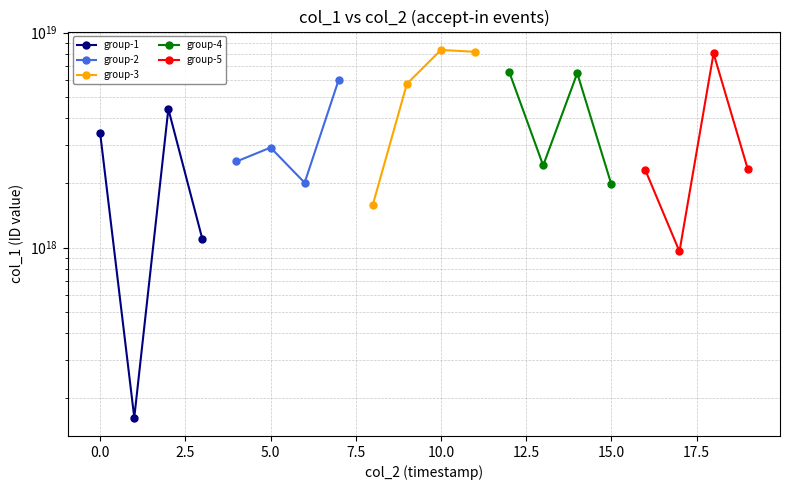

Rank the series by their maximum value, from highest to lowest.

group-3, group-5, group-4, group-2, group-1